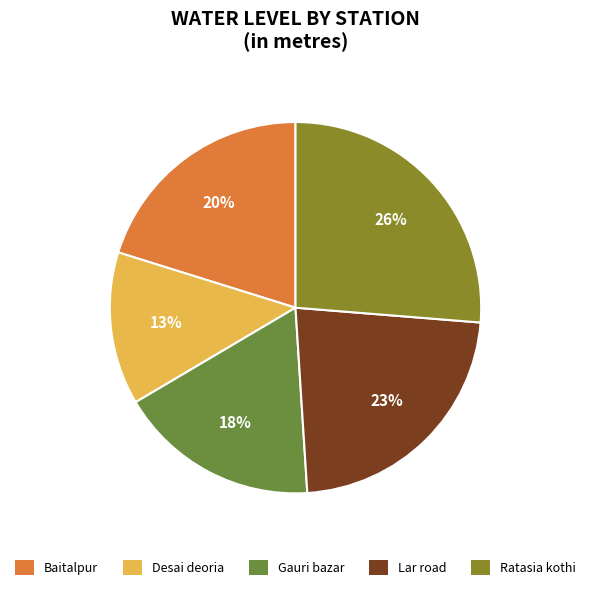

Which has a higher value, Gauri bazar or Lar road?

Lar road